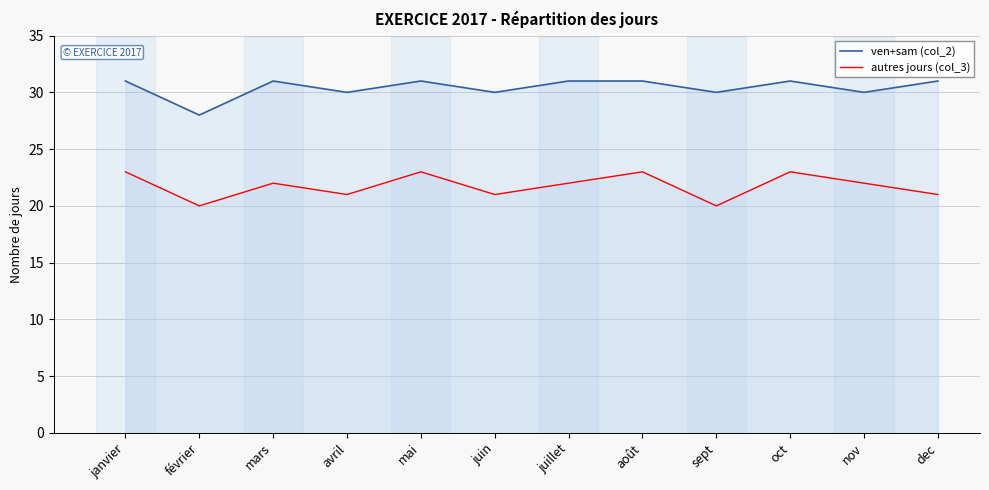

How many data points in autres jours (col_3) are above 22?

4